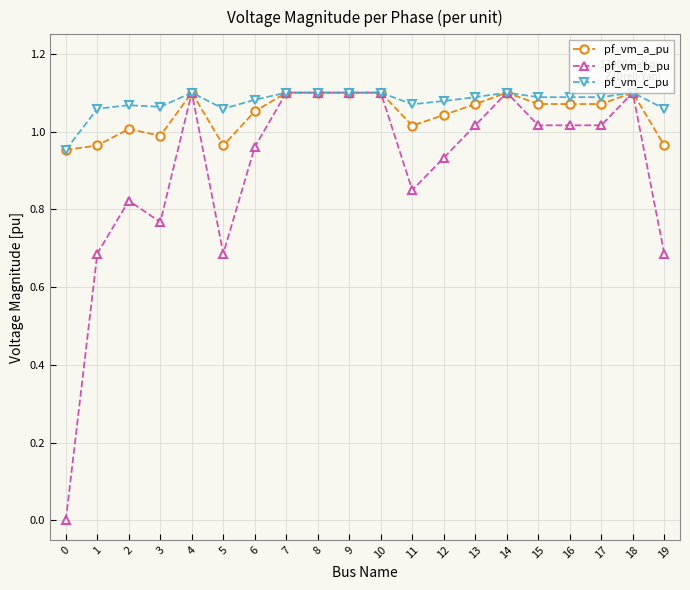

List the series in order of their overall mean, highest first.

pf_vm_c_pu, pf_vm_a_pu, pf_vm_b_pu